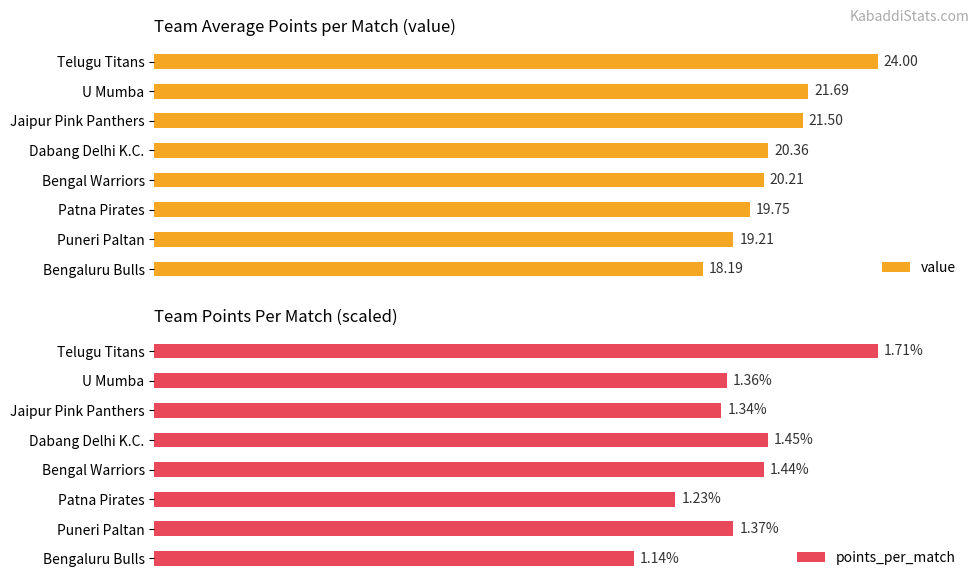

Where is value nearest to the value 21?

Jaipur Pink Panthers